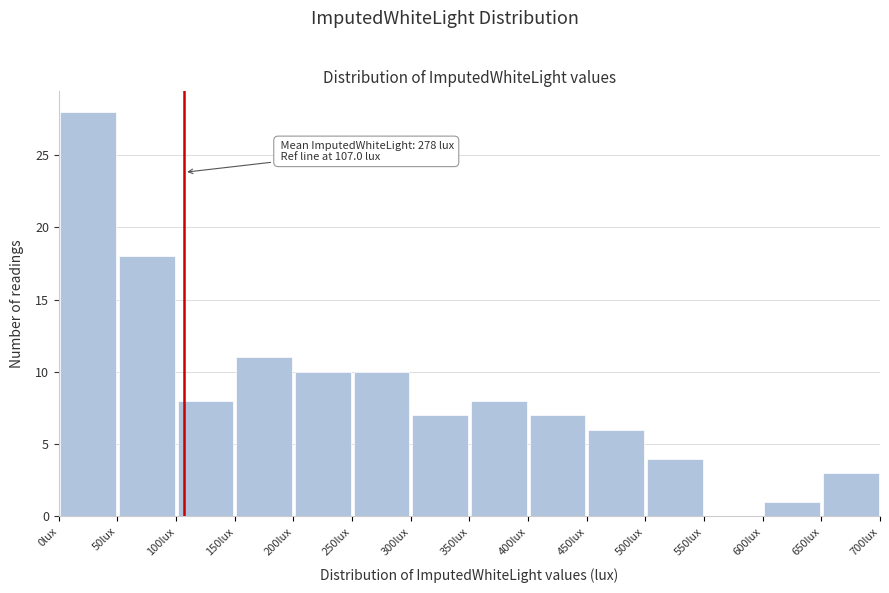

Over which range of the x-axis is the bar tallest?

0 to 50